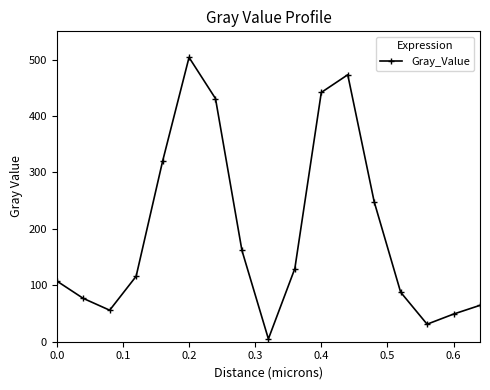

What is the greatest value displayed?

503.8